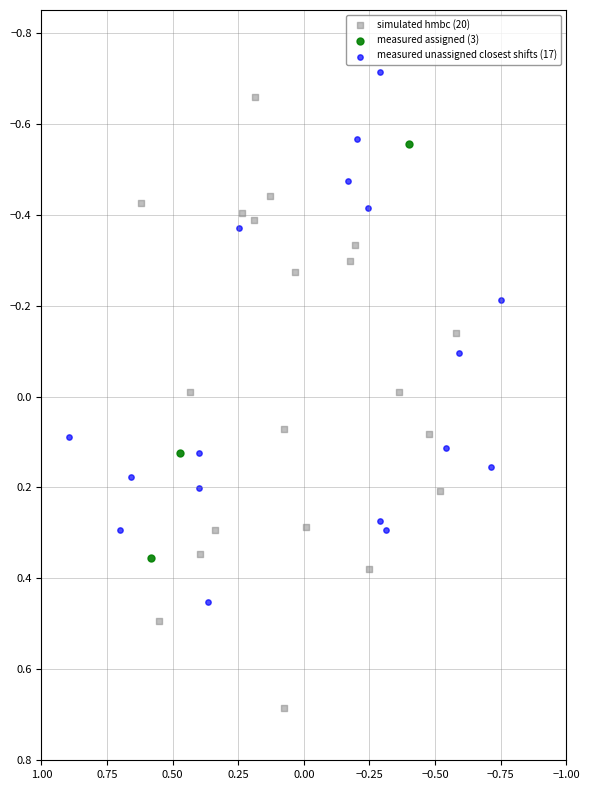

Which series has the widest spread of Y values?

simulated hmbc (20)